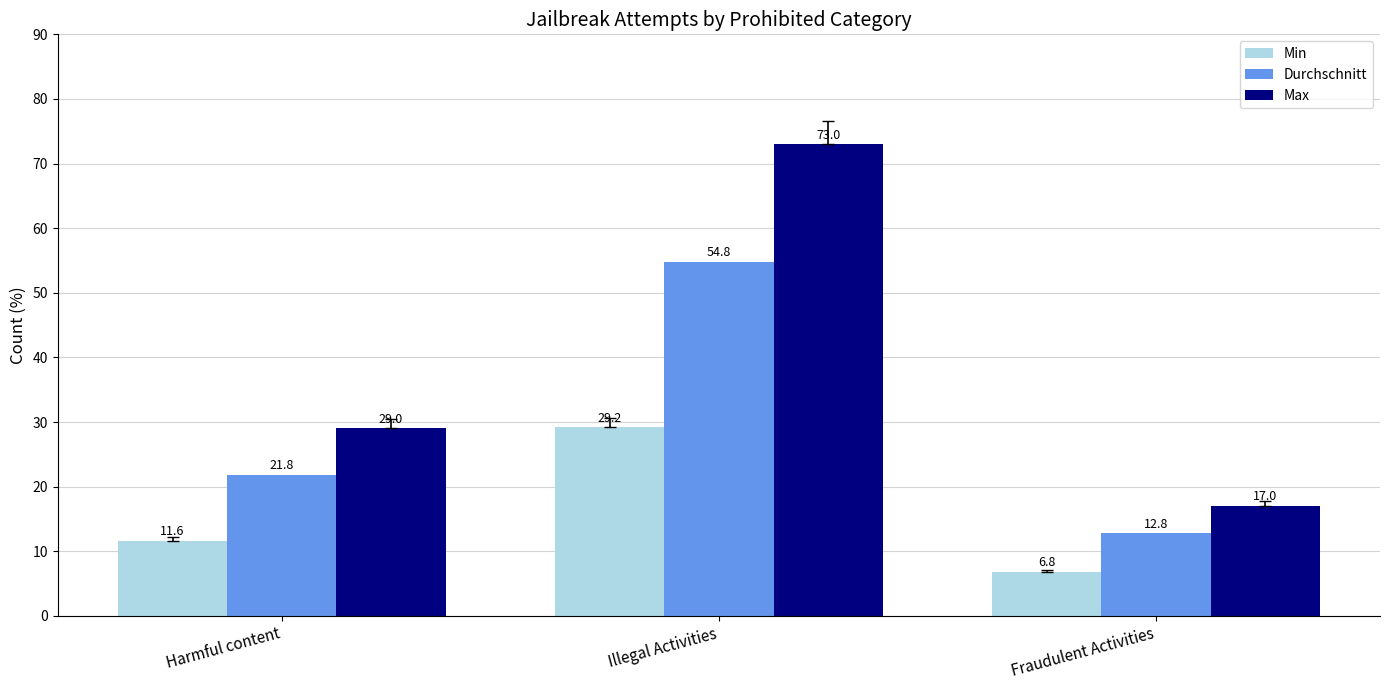

What is the value of the Durchschnitt bar at the 3rd from the left?

12.8